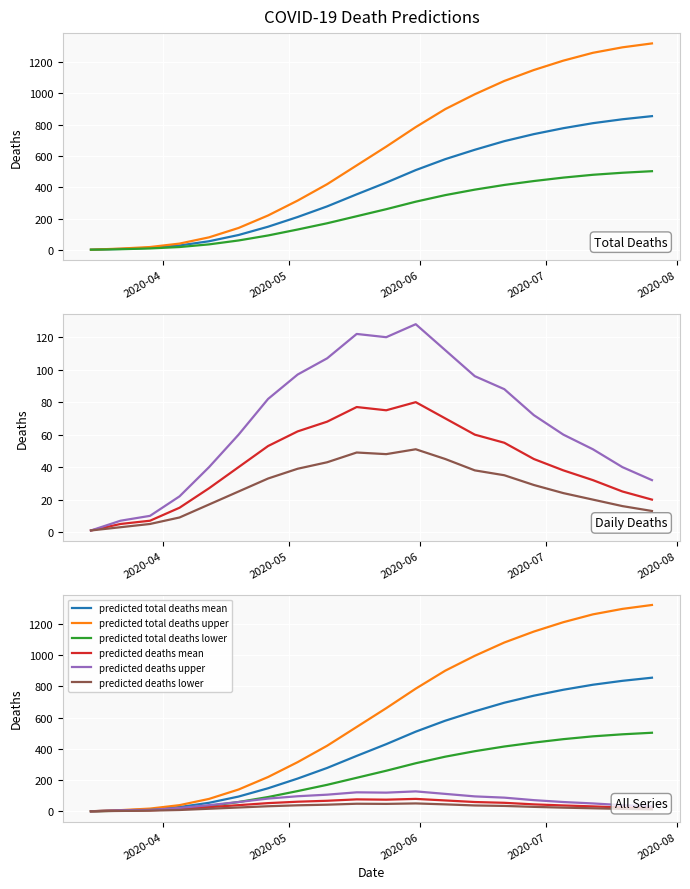

What is the sum of all predicted total deaths lower values?

4830